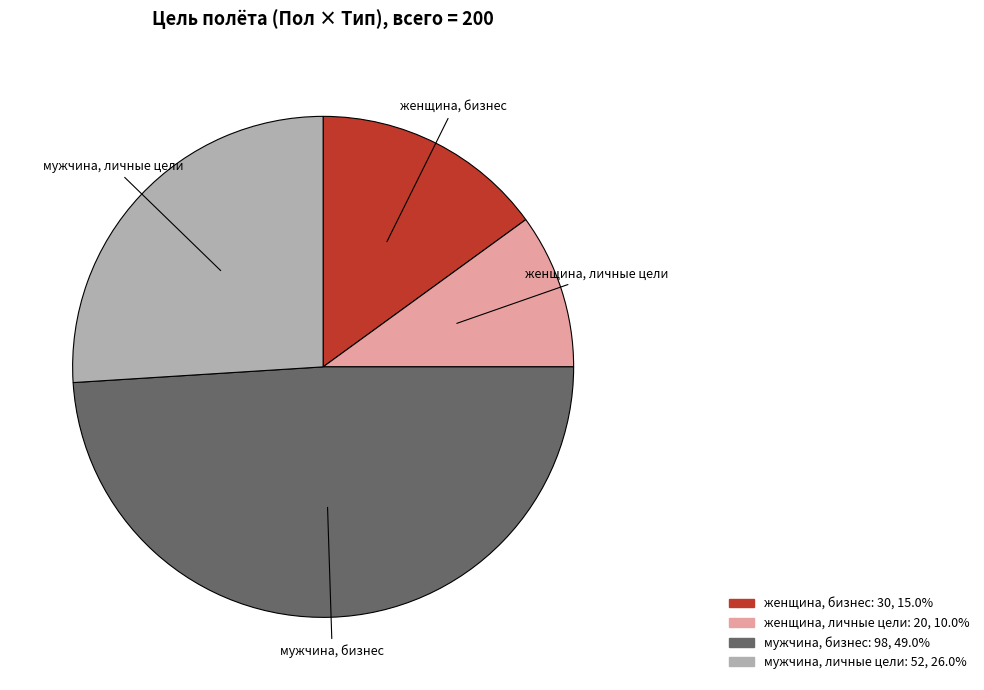

Is there any slice that represents more than half of the pie?

No